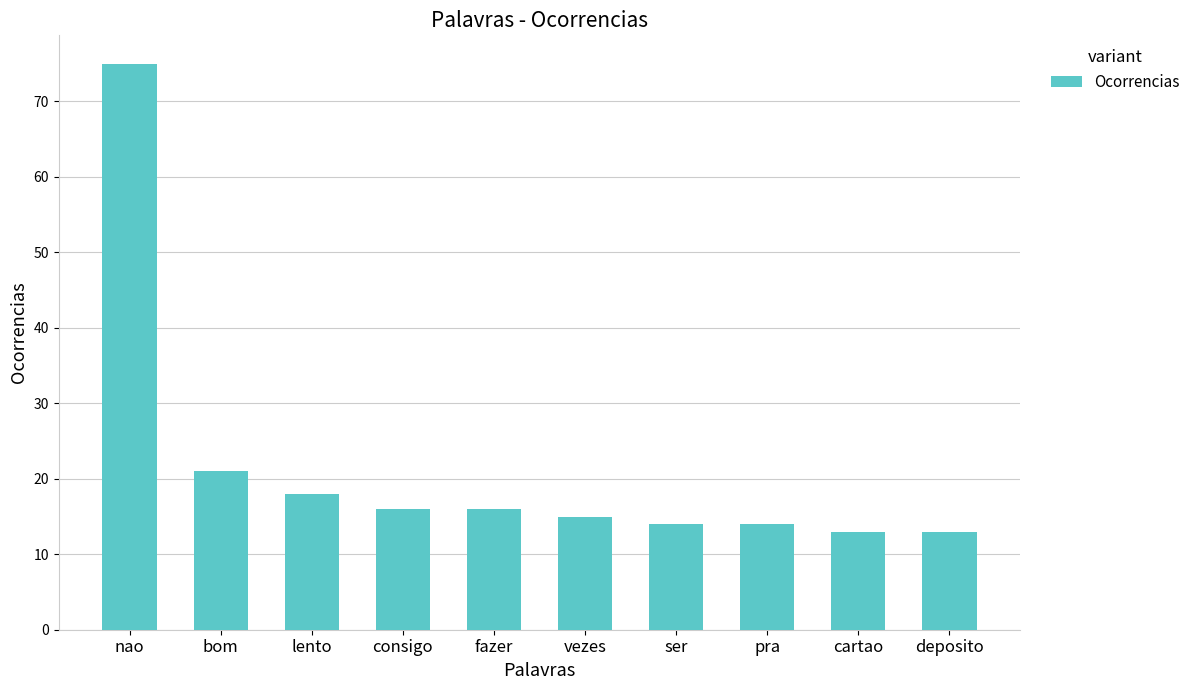

What is the average value?

22